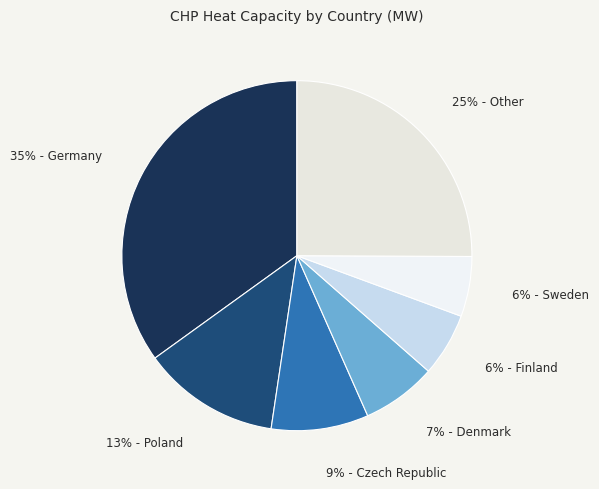

How many segments does this pie chart have?

7